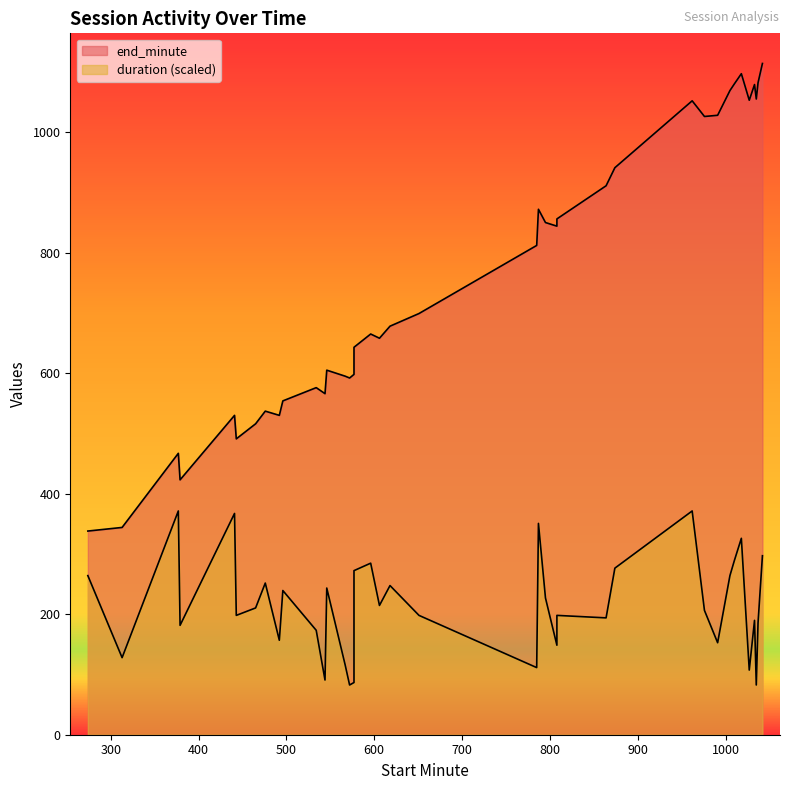

What is the difference between the highest and lowest values at 1005?

804.9